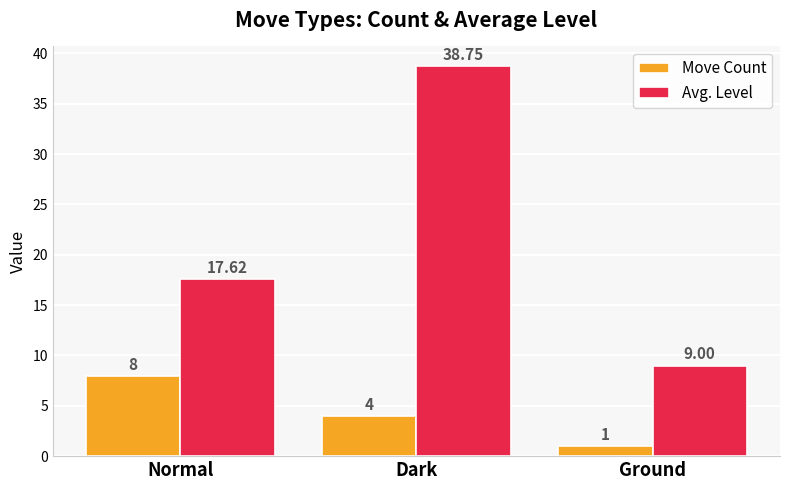

Which series has the widest spread of values?

Avg. Level